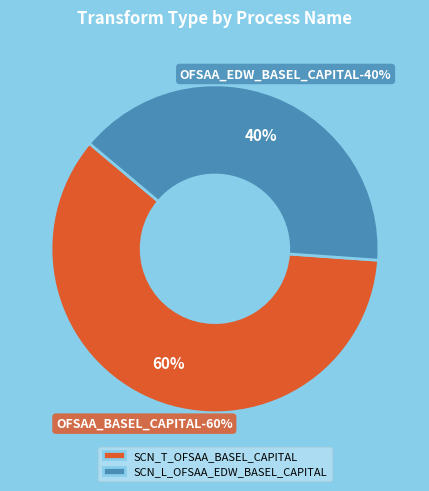

Which slice is the largest?

SCN_T_OFSAA_BASEL_CAPITAL